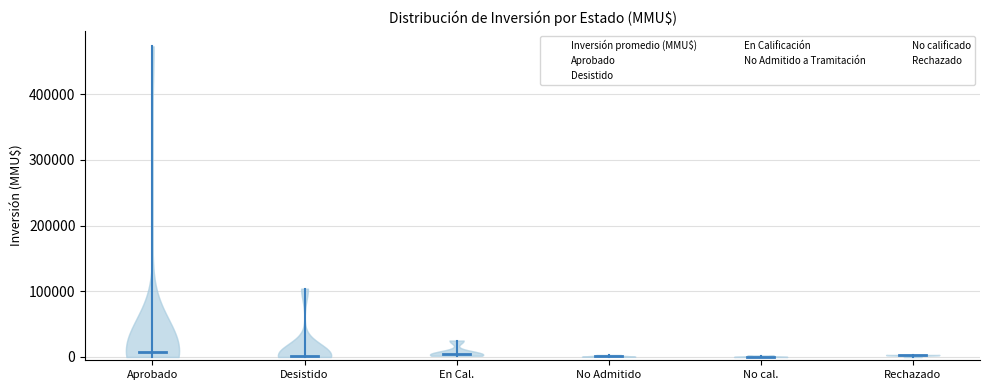

Count the number of data series in this chart.

1